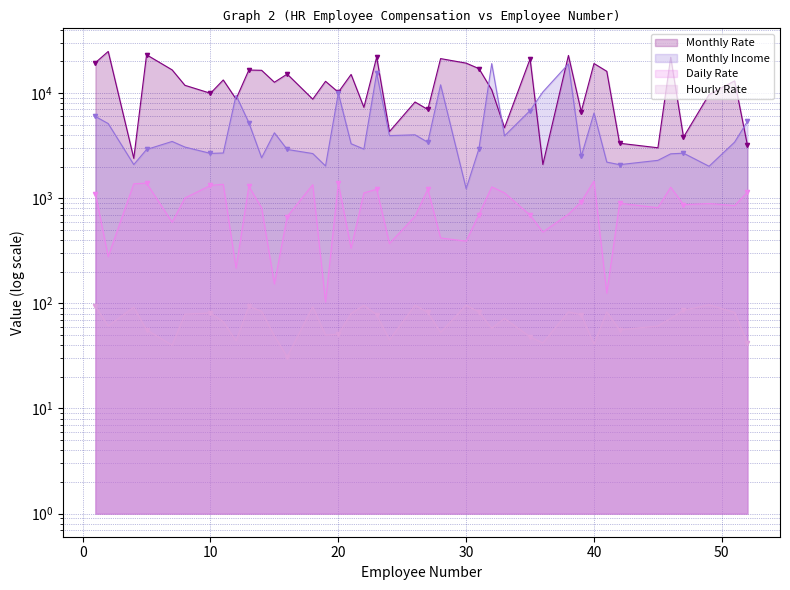

Where does the Monthly Income series first go above 3407?

1